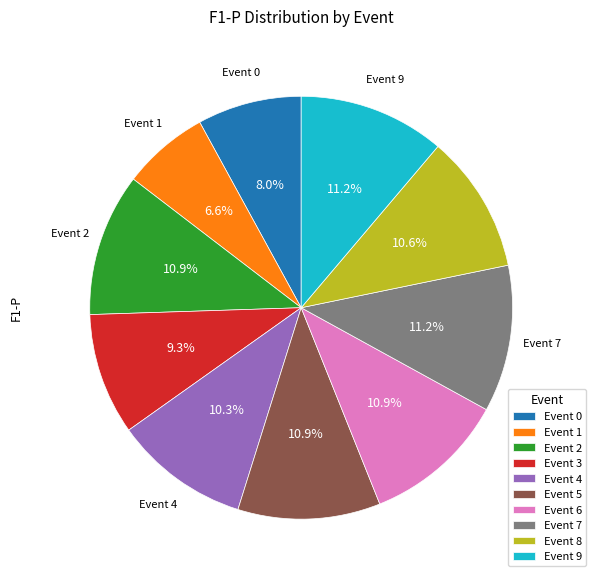

To the nearest percent, what percentage of the pie is Event 8?

11%